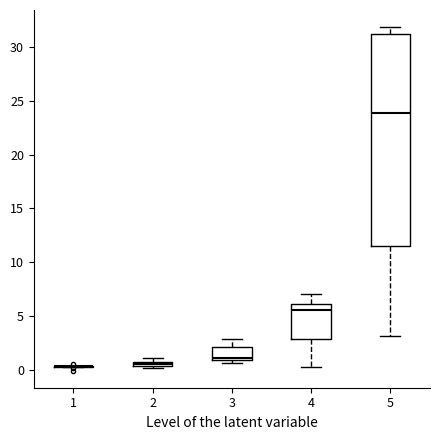

Where does the upper whisker of the box at x = 4 end on the y-axis? The values are not printed on the chart, so give them approximately, as read against the axis.

7.0